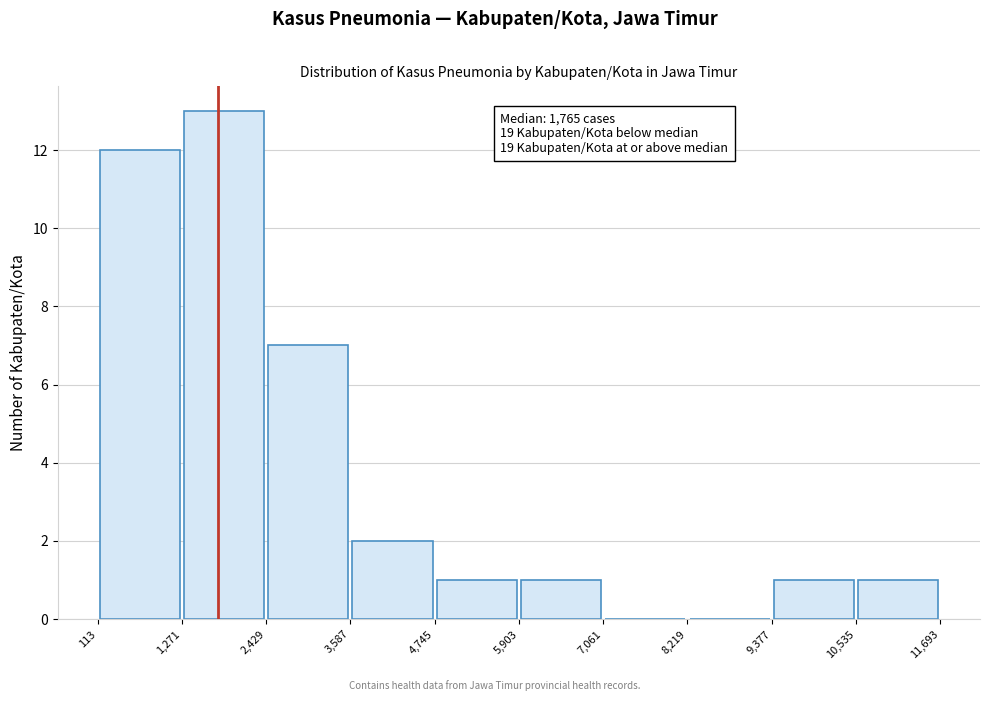

Which range on the x-axis has the tallest bar?

1,271 to 2,429